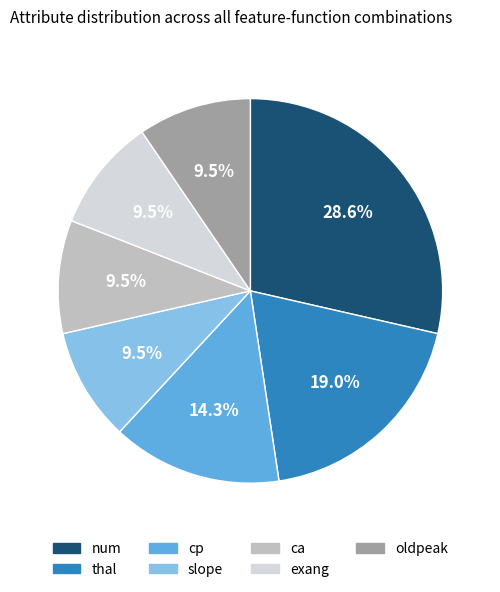

Which category has the biggest portion of the pie?

num